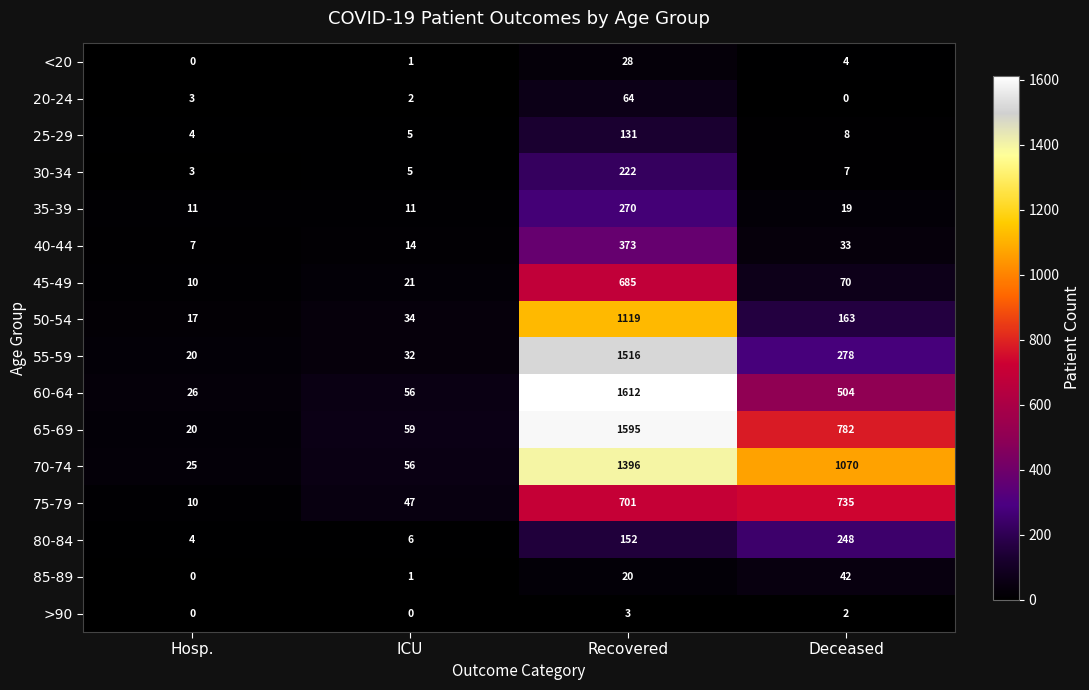

Count the >90 values in the range 0 to 3.

4